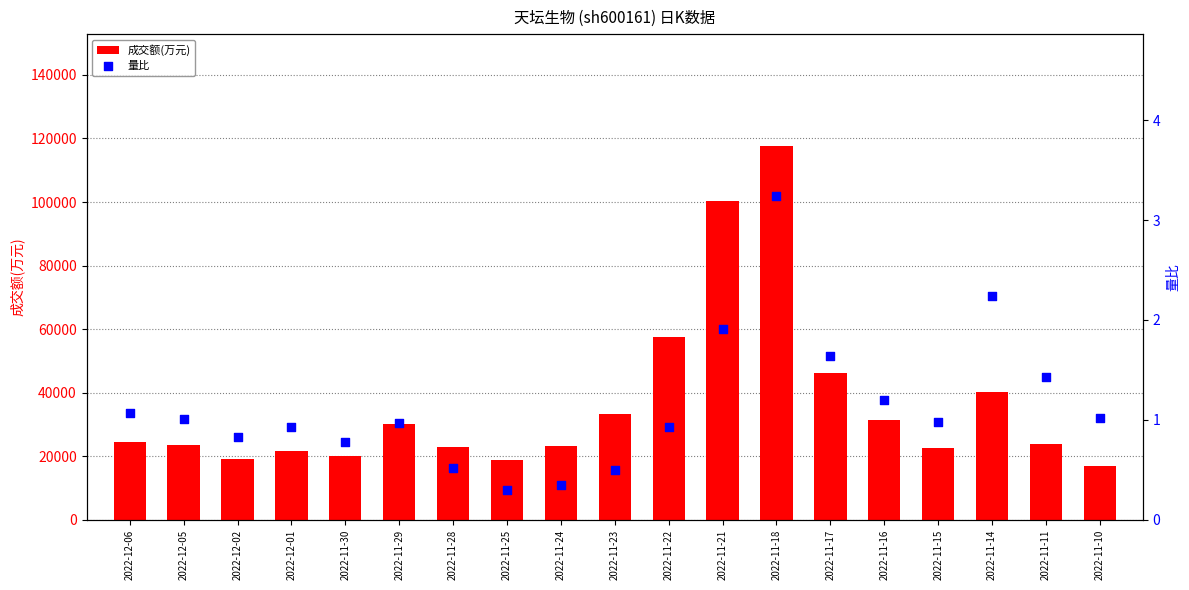

Is the value of 量比 at 2022-11-14 greater than the value of 成交额(万元) at 2022-12-01?

No